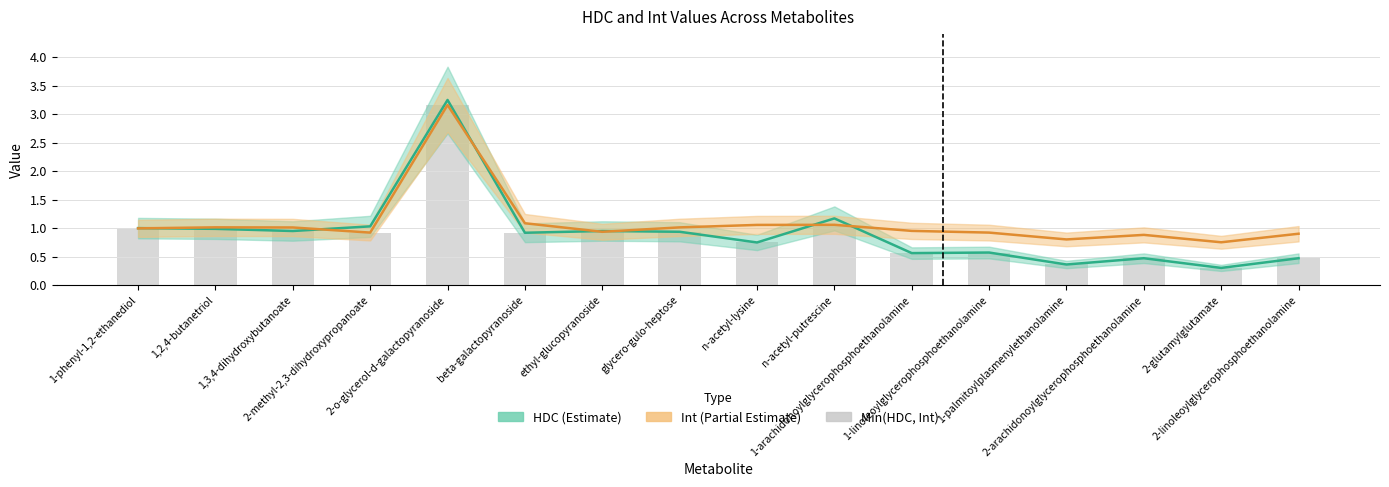

Which category has the lowest value across all series?

2-glutamylglutamate